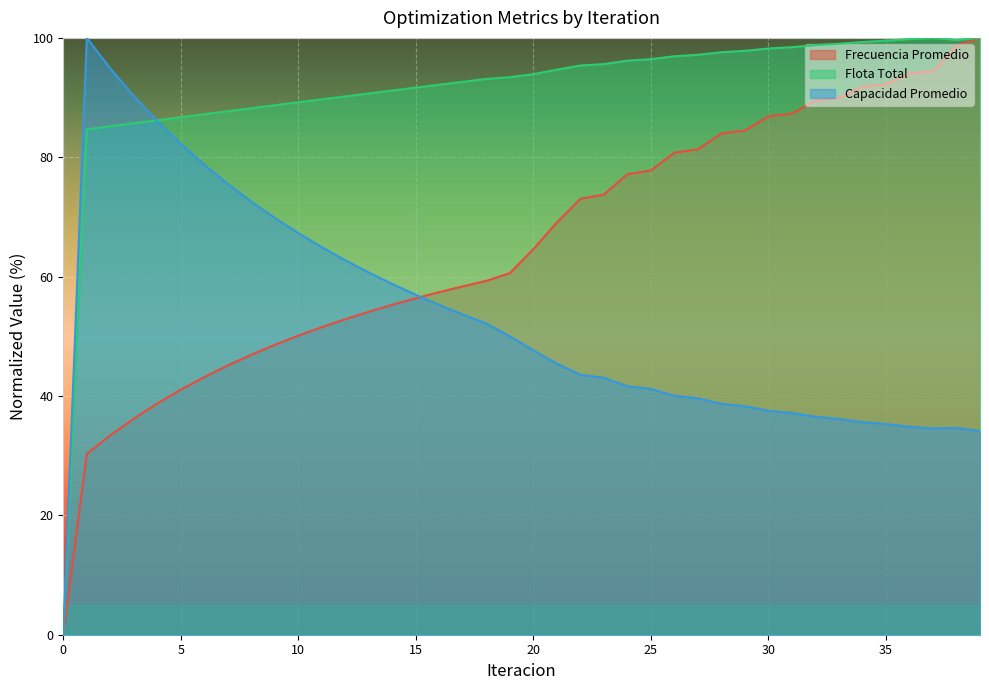

Which has a higher value, 28 or 34?

34